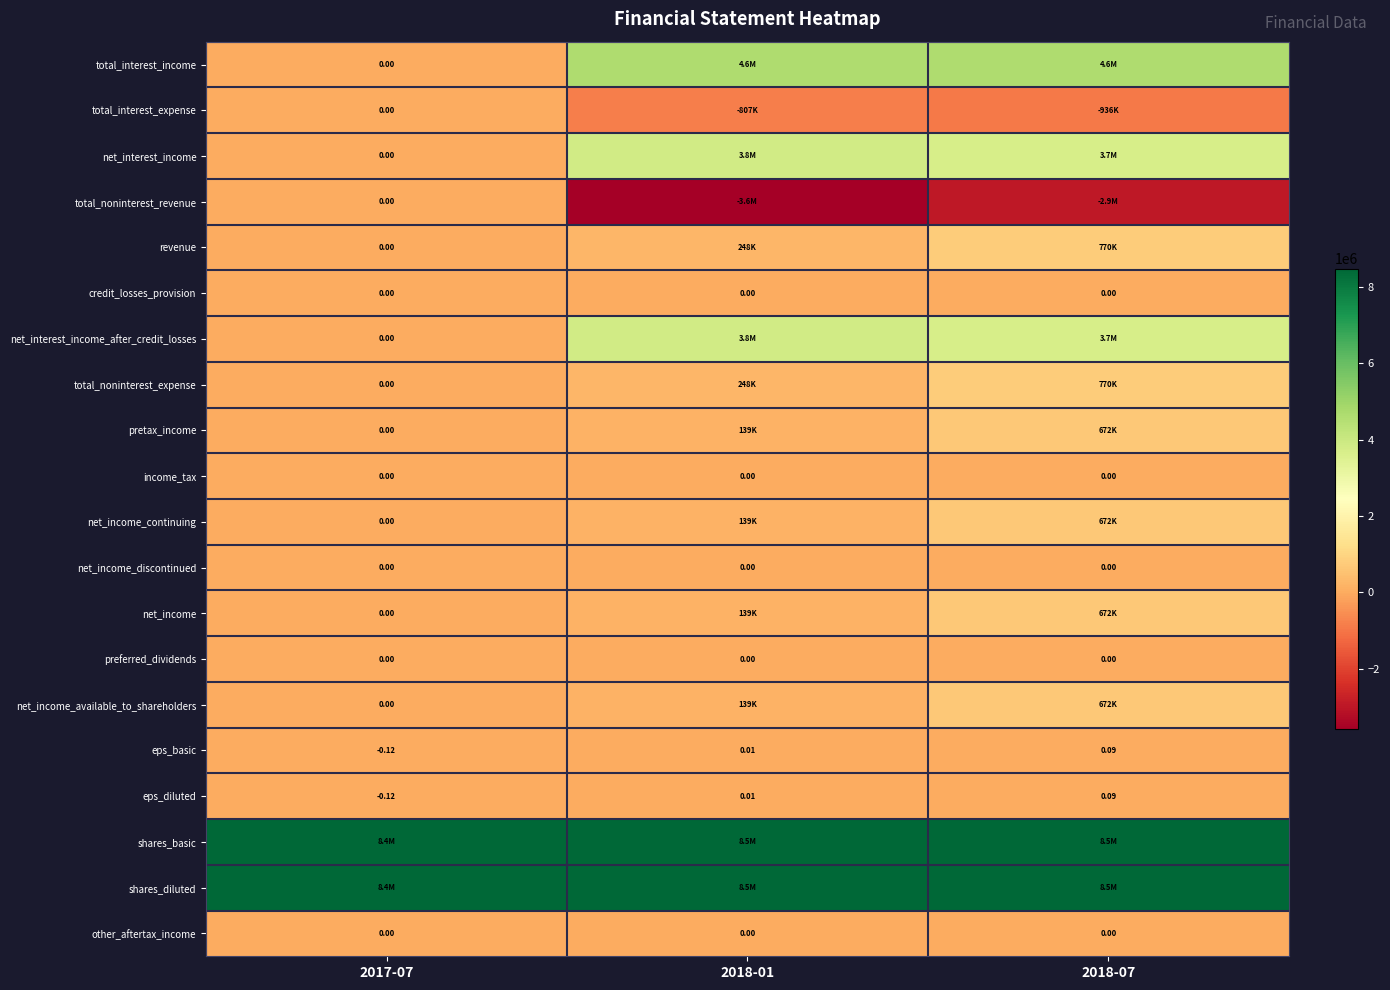

Is it true that net_income_discontinued equals 0.0 at 2017-07?

True